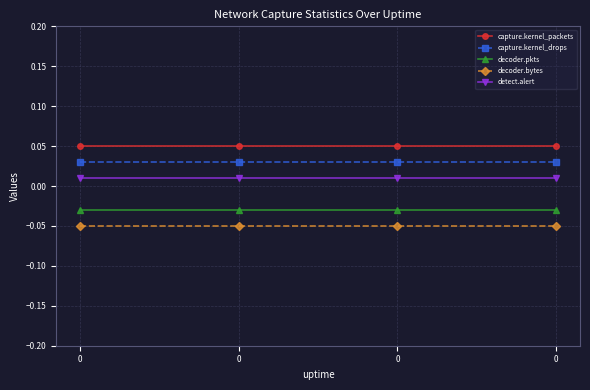

How many lines are shown in the chart?

5